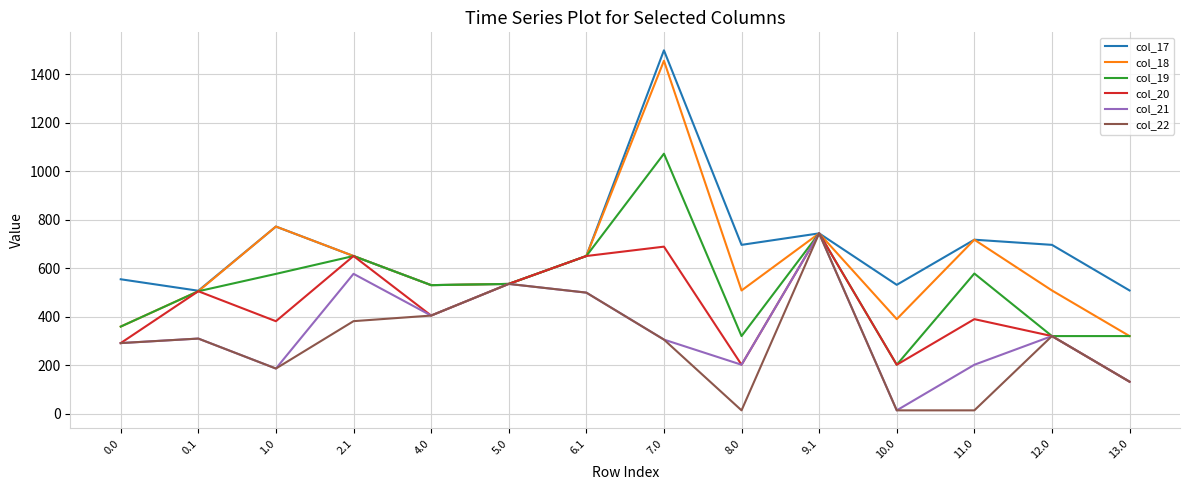

What is the maximum value shown in the chart?

1497.9